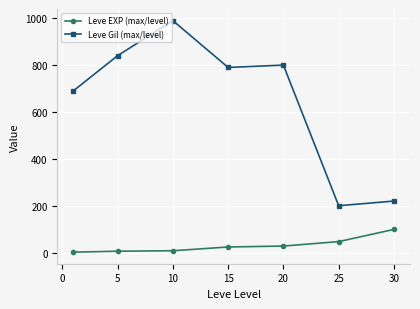

What is the difference between the maximum and minimum values in the Leve EXP (max/level) series?

97